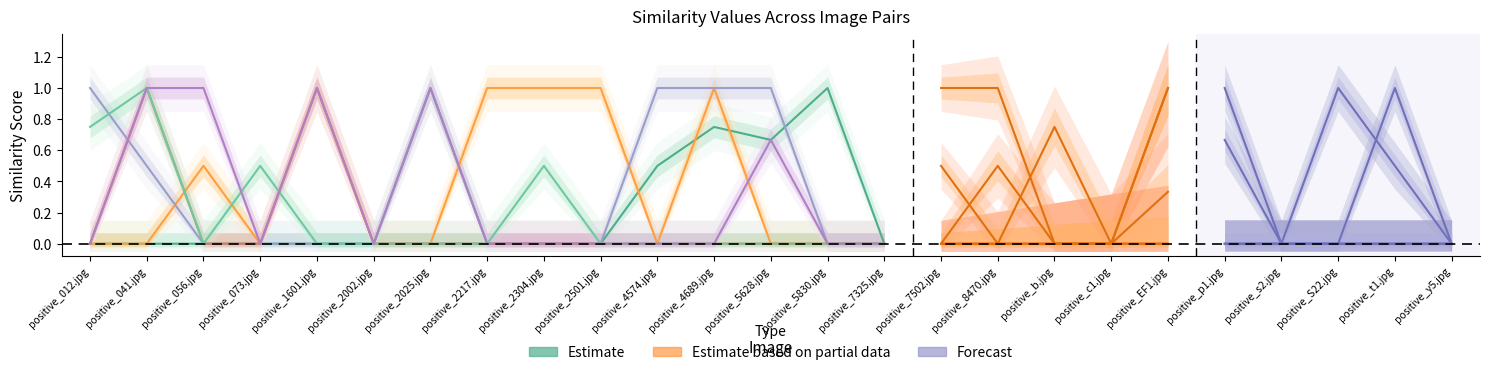

Is the value of positive_056.jpg at positive_2025.jpg greater than the value of positive_4689.jpg at positive_5830.jpg?

No